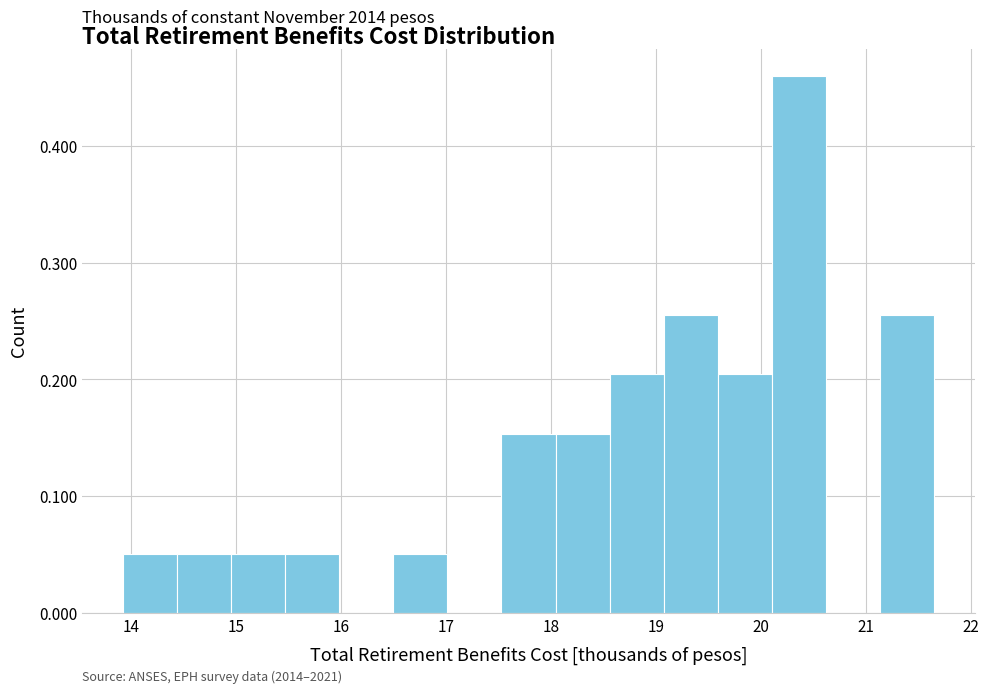

Over which range of the x-axis is the bar tallest?

20.1 to 20.6